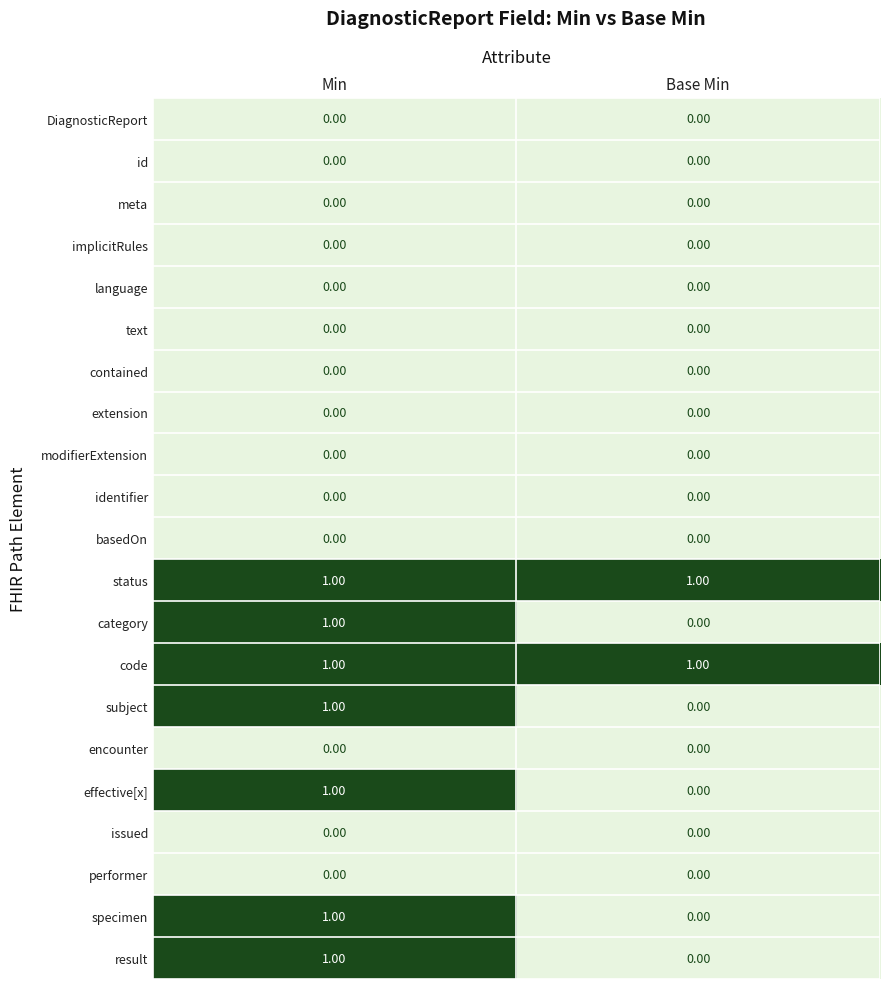

At which label does effective[x] reach its minimum?

Base Min